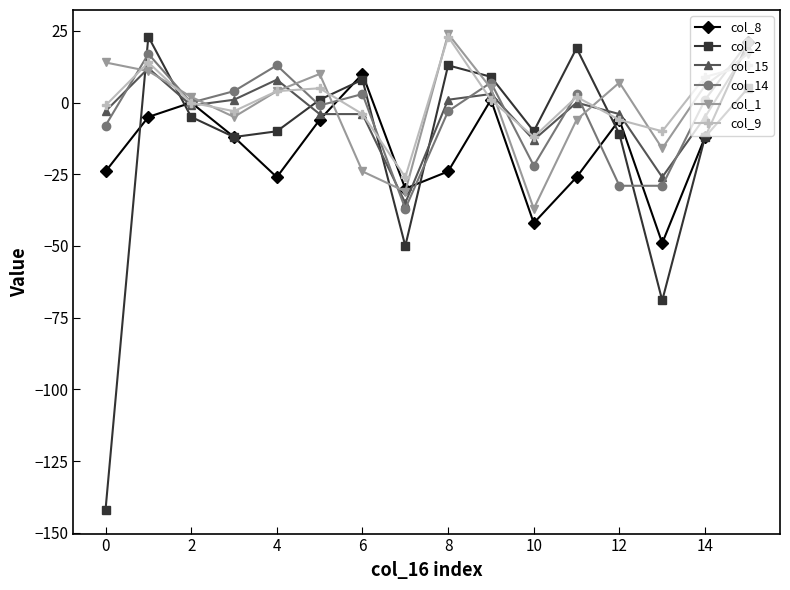

Which series has the largest range (max minus min)?

col_2